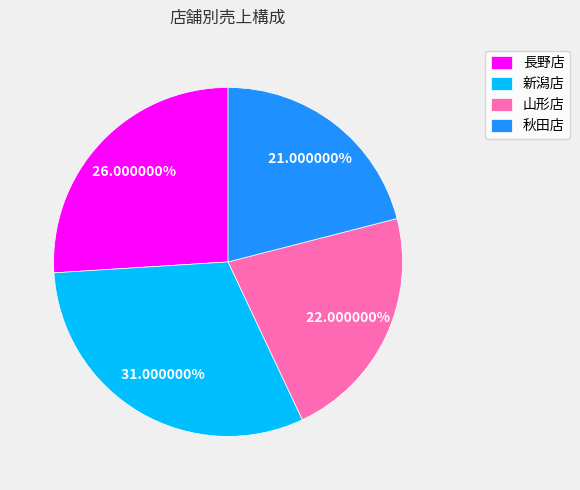

Does any single category account for the majority?

No